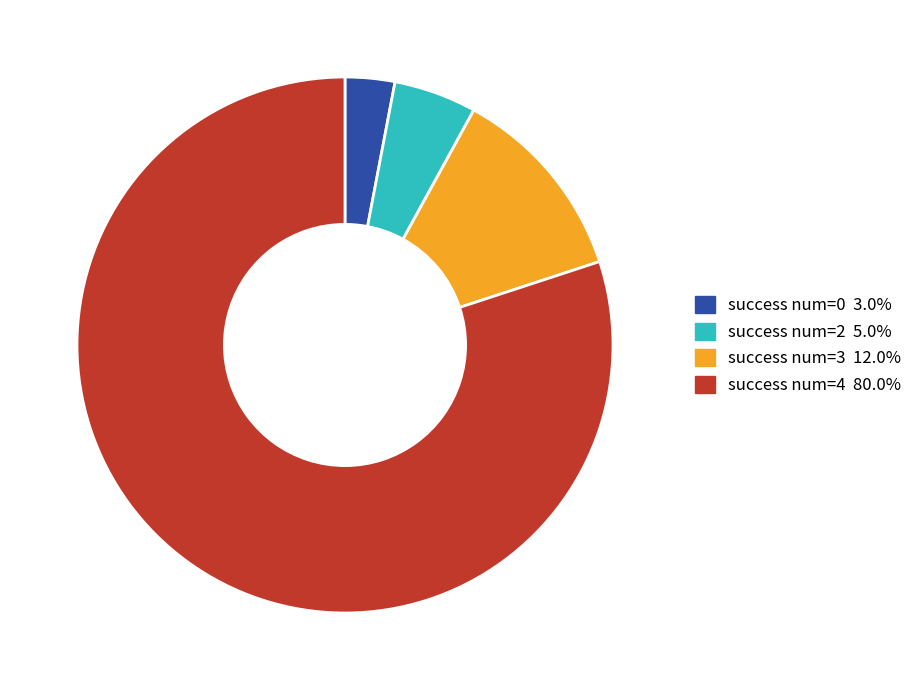

Is there a majority slice in this chart?

Yes